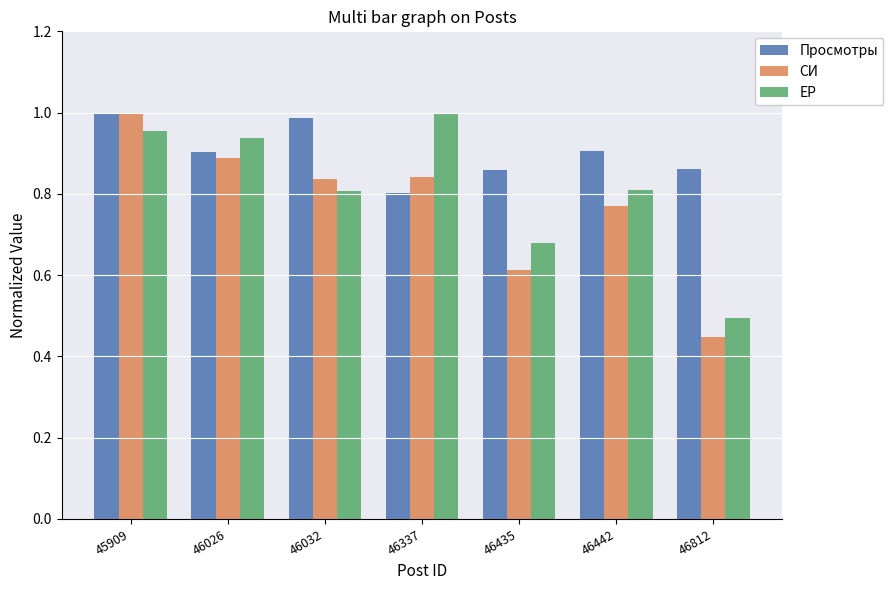

What is the sum of the Просмотры values at 46026 and 46812?

1.8